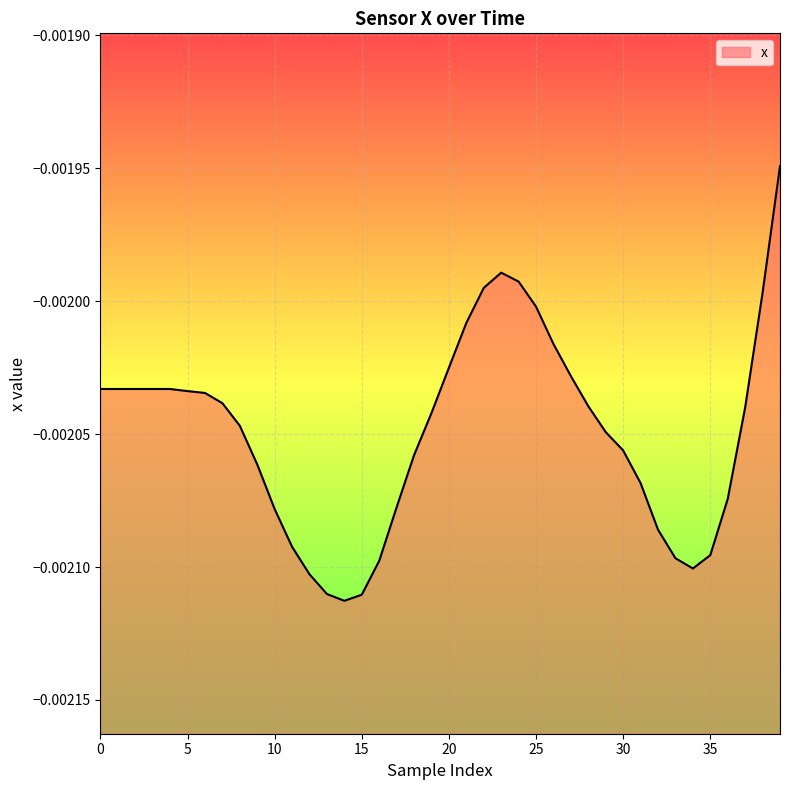

Between 30 and 5, which is larger?

5